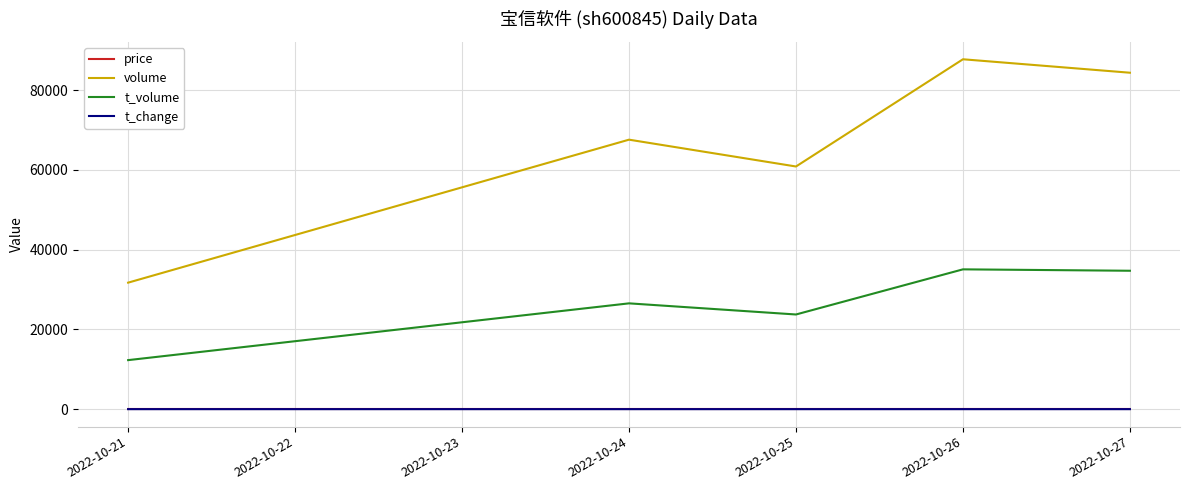

The value of t_volume at 2022-10-26 is 35062.0. True or false?

True